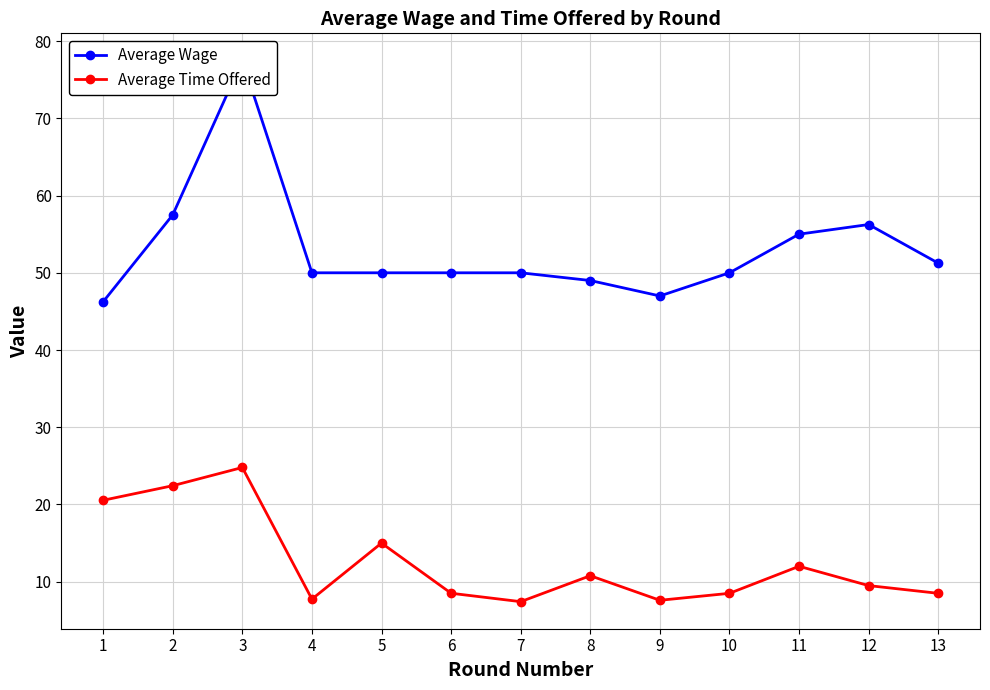

What is the total value across all series at 11?

67.0